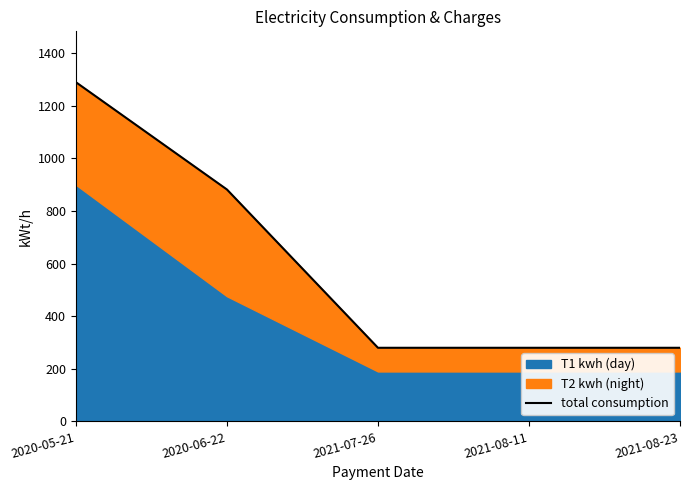

At which label is the value closest to 785?

2020-06-22